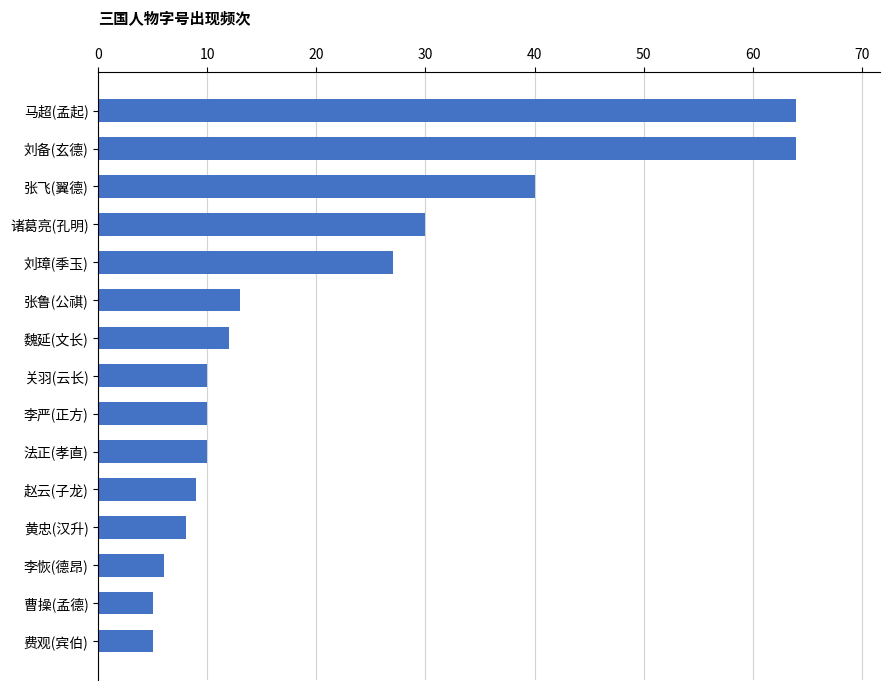

What is the minimum value shown in the chart?

5